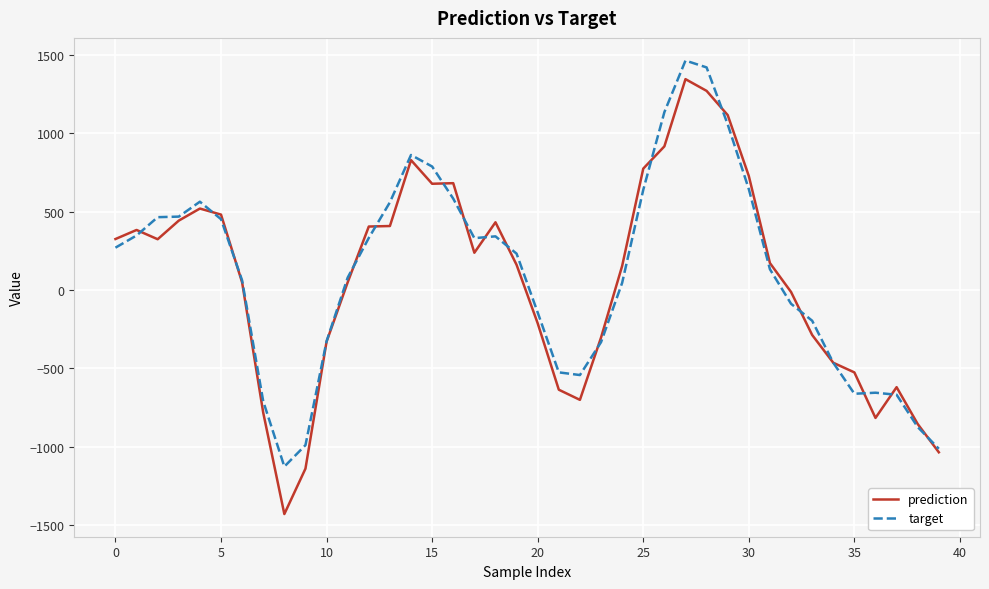

How many lines are shown in the chart?

2